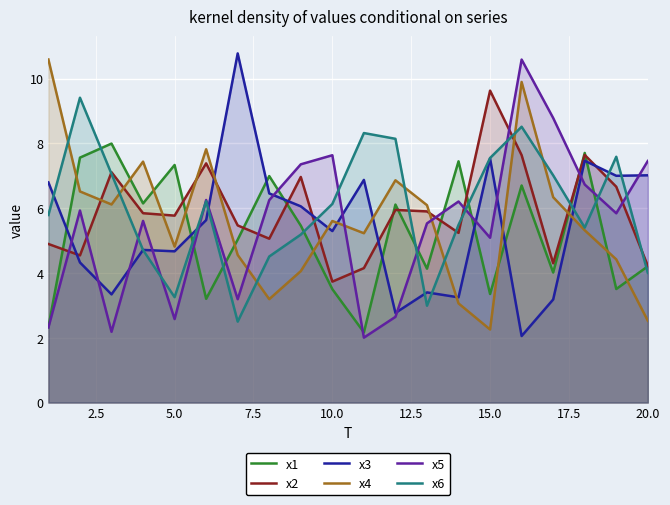

True or false: x2 has a value of 4.5 at 15.0.

False